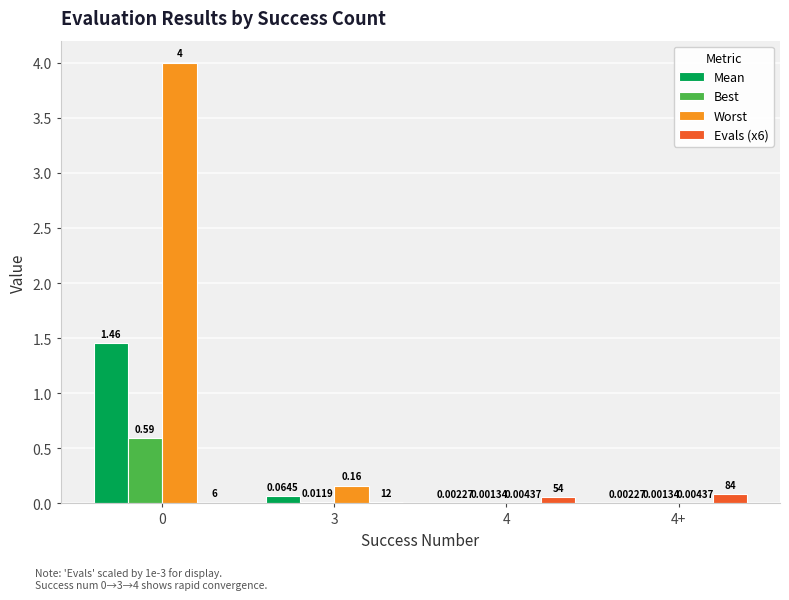

How many groups of bars are there?

4